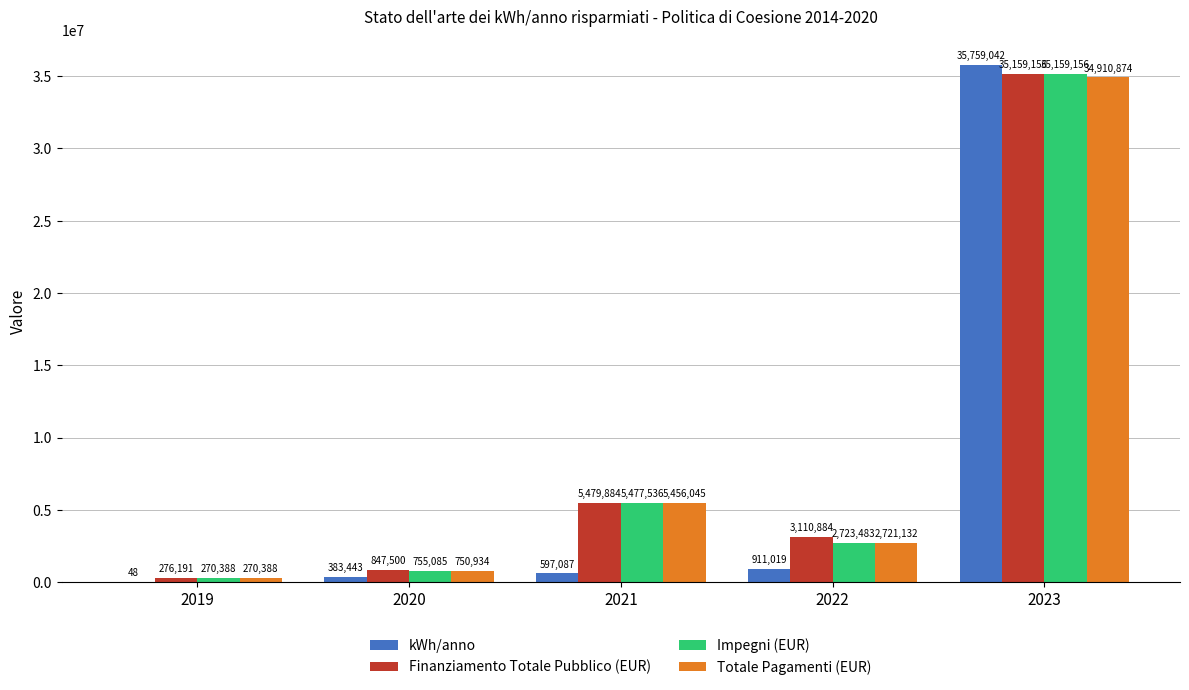

Where is Impegni (EUR) nearest to the value 17714772?

2021